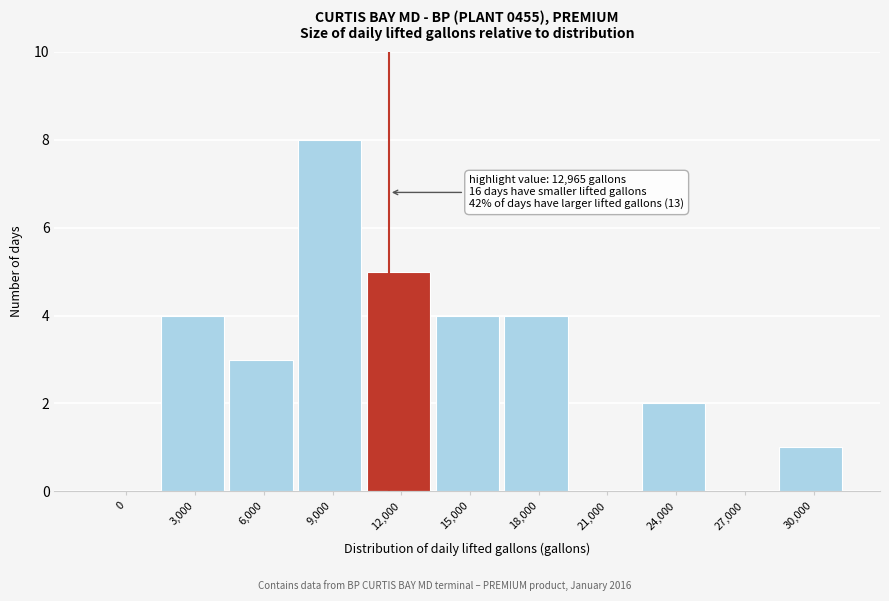

Reading right to left, list all the values displayed in this chart.

30,000=1	27,000=0	24,000=2	21,000=0	18,000=4	15,000=4	12,000=5	9,000=8	6,000=3	3,000=4	0=0